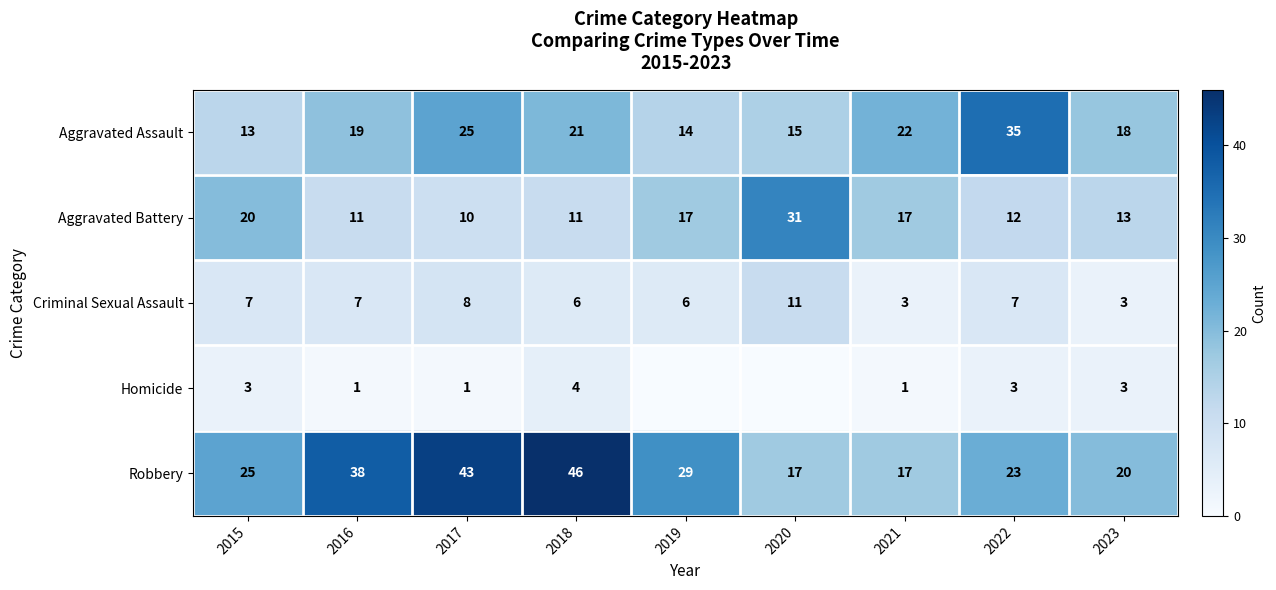

True or false: Aggravated Battery has a value of 18.8 at 2023.

False